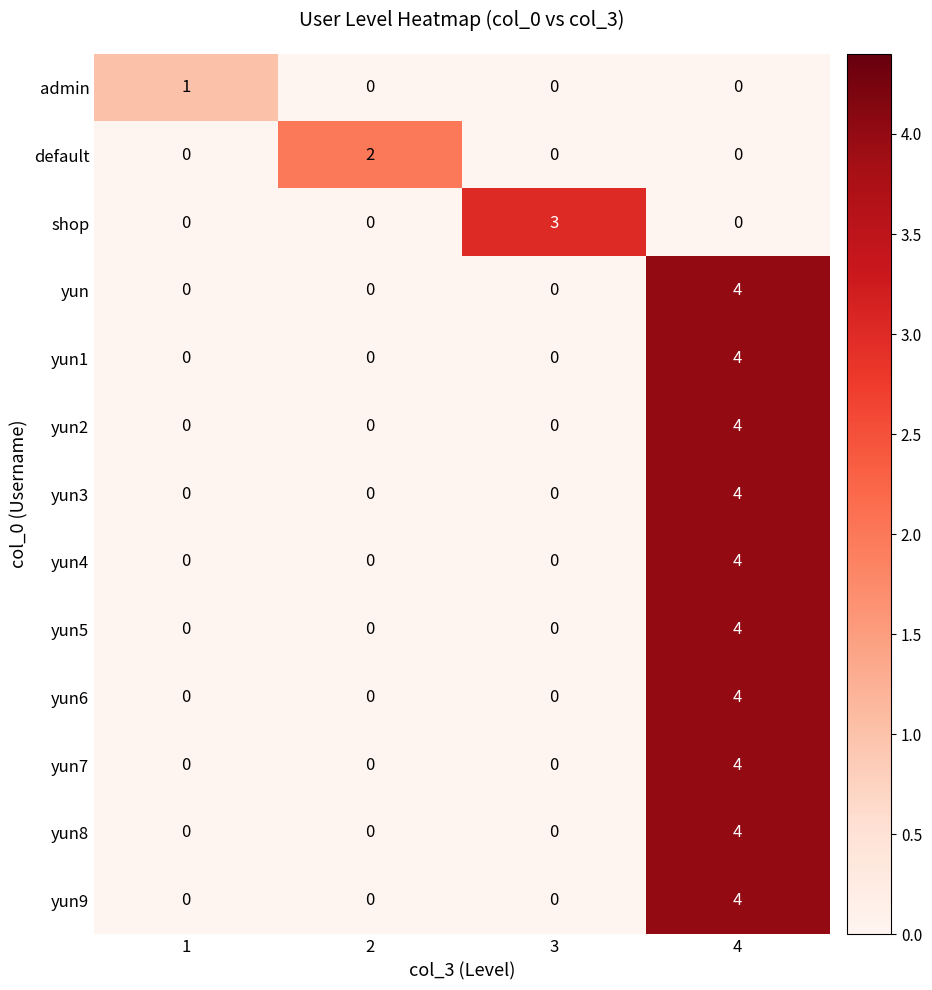

What is the total value across all series at 2?

2